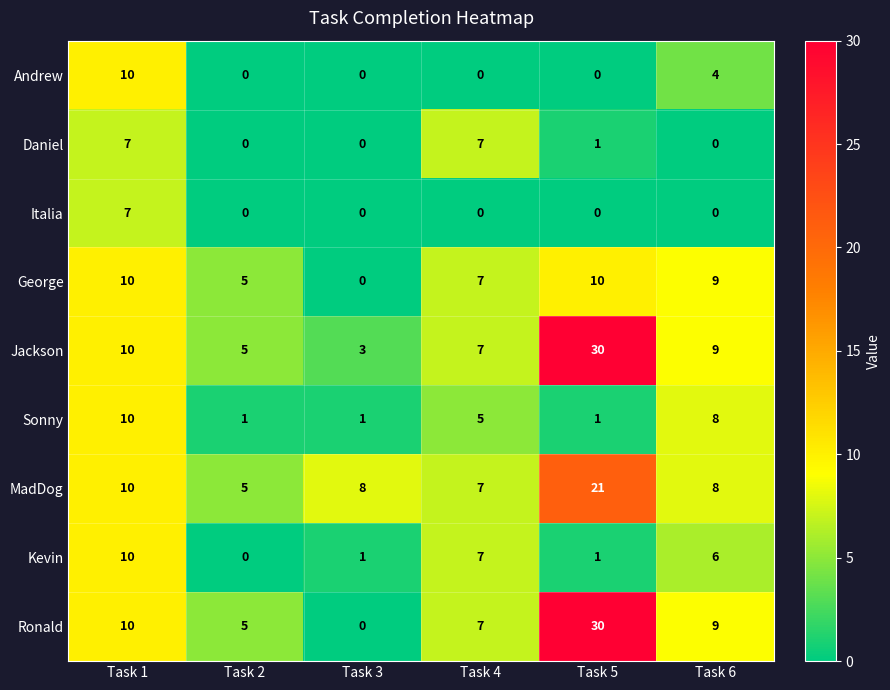

What is the highest value of the George series?

10